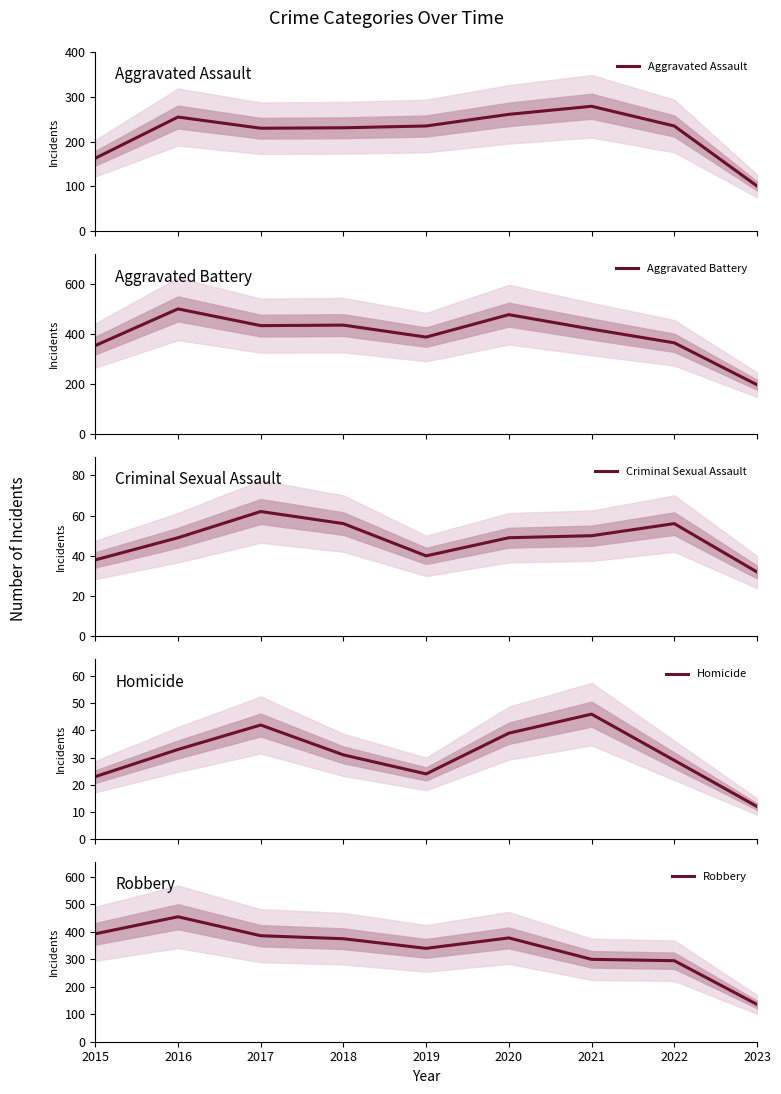

Count the number of data series in this chart.

5